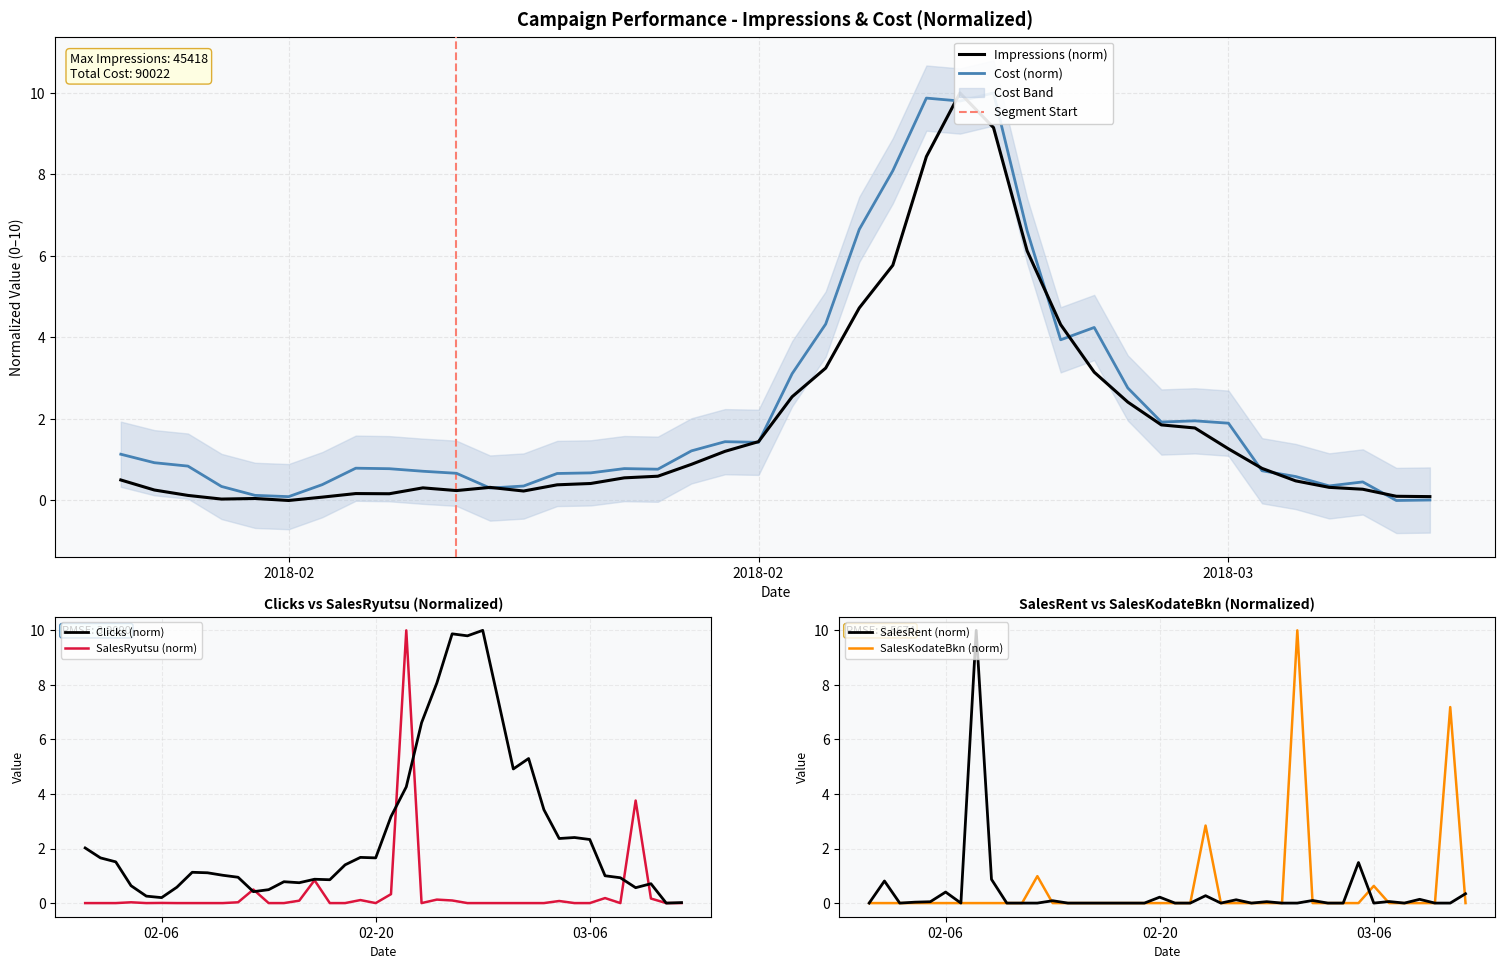

Which series has the largest range (max minus min)?

Impressions